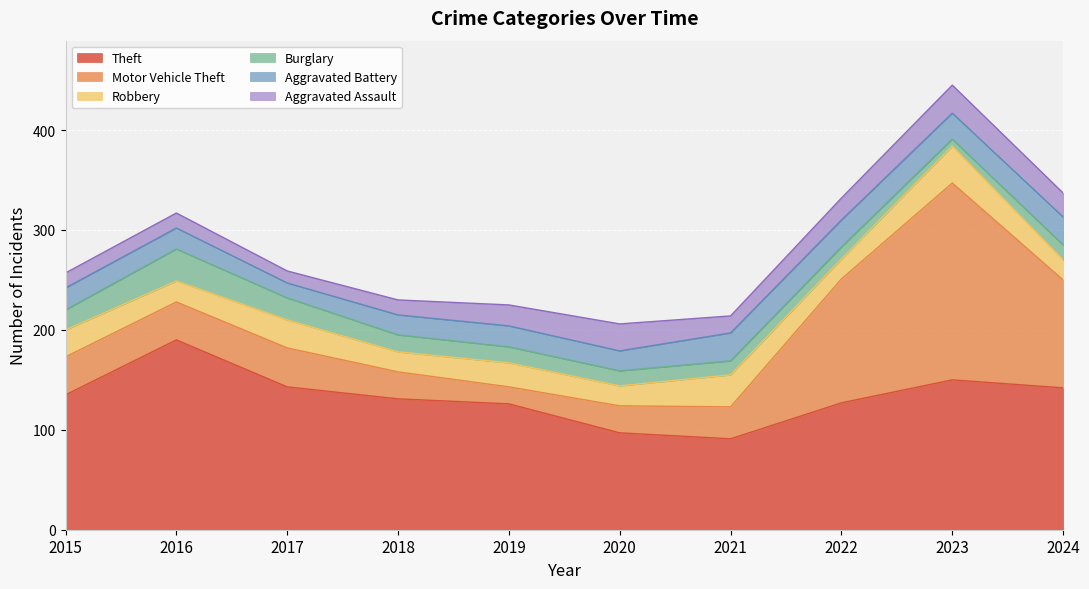

Rank the series by their maximum value, from lowest to highest.

Aggravated Battery, Aggravated Assault, Burglary, Robbery, Theft, Motor Vehicle Theft